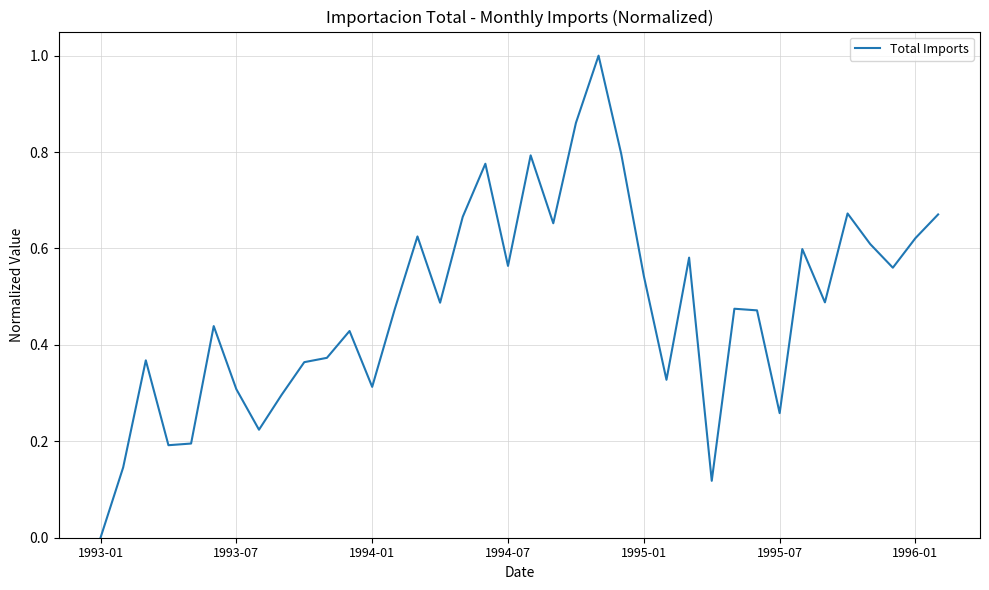

How many lines are shown in the chart?

1